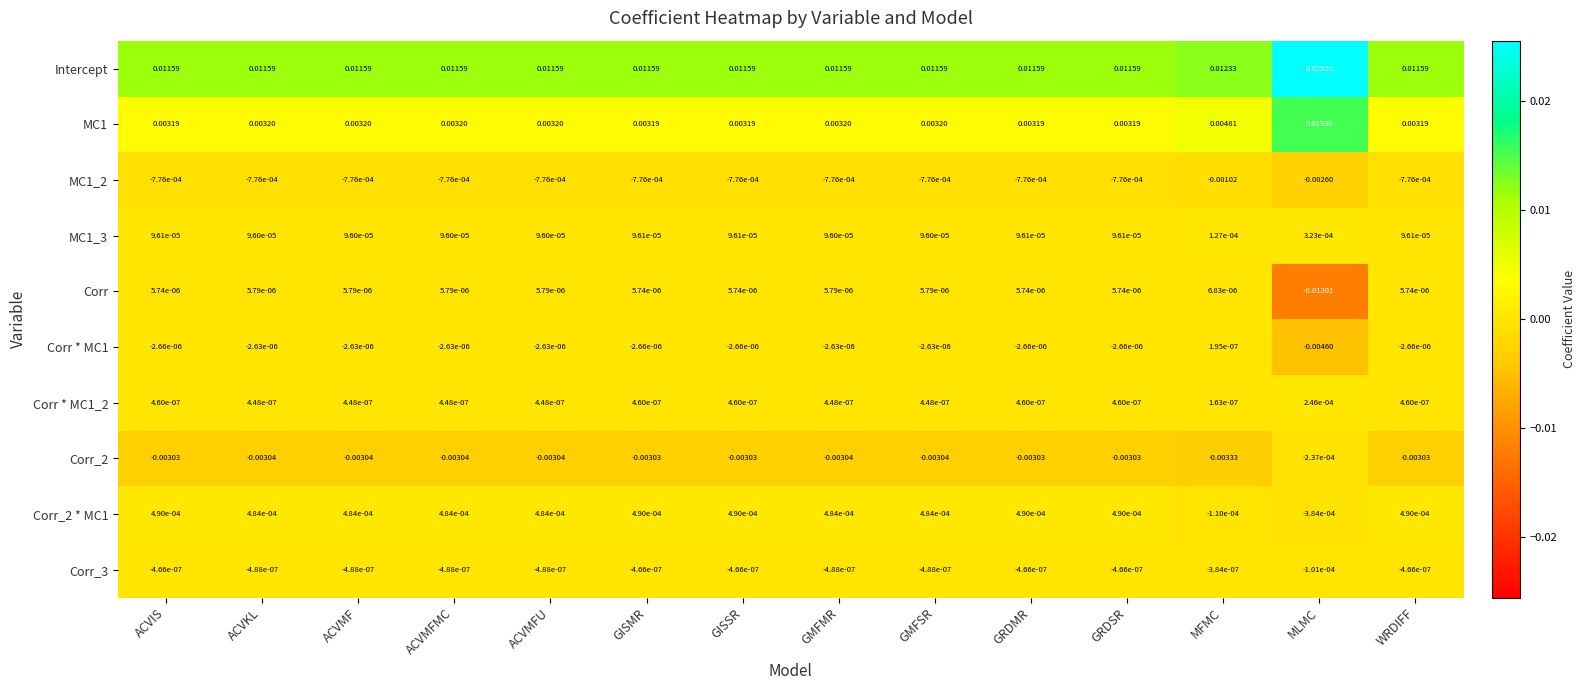

How many distinct data groups are displayed?

10